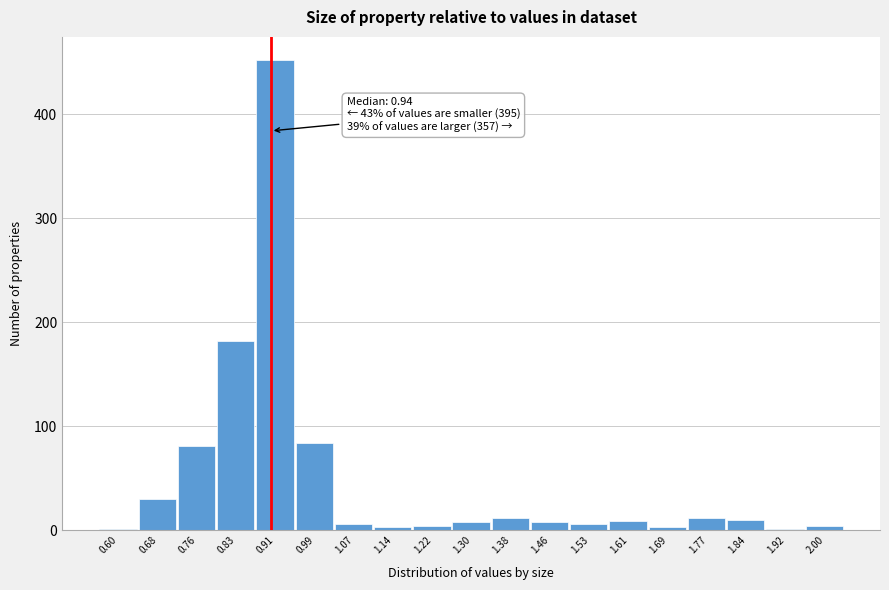

The value at 0.99 is 84. True or false?

True